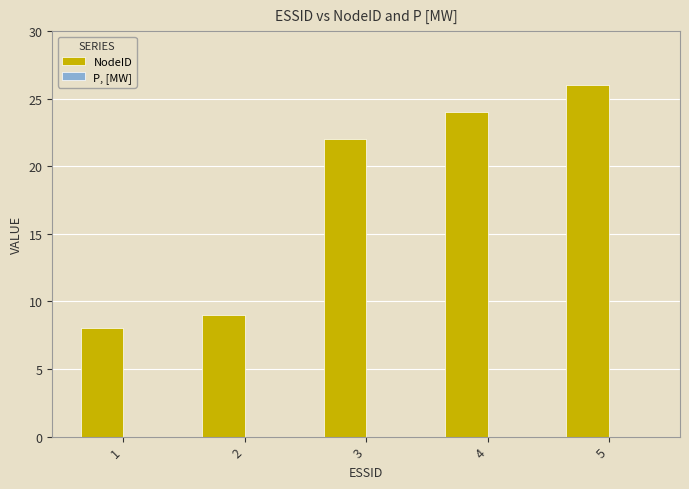

What is the value of the 3rd bar from the left?

22